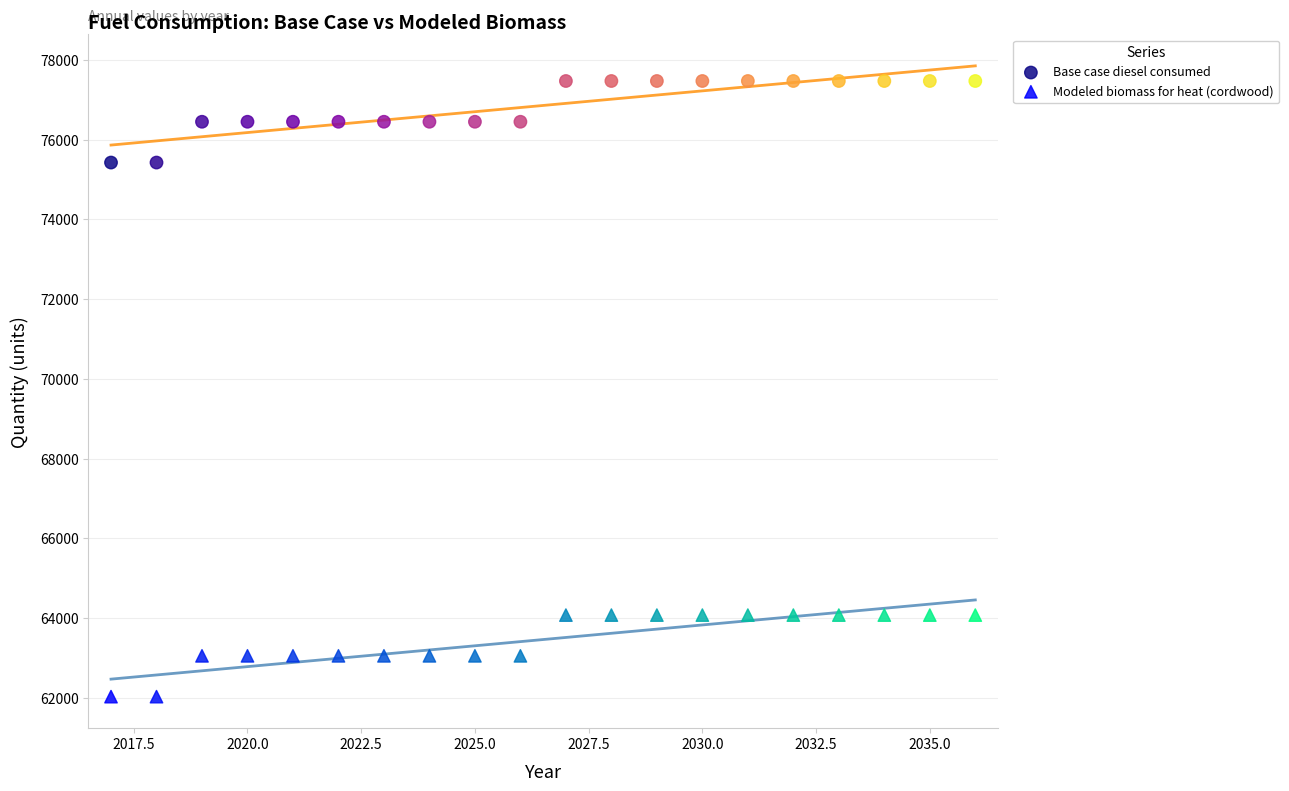

Across all data points, what is the range of X values (max minus min)?

19.0